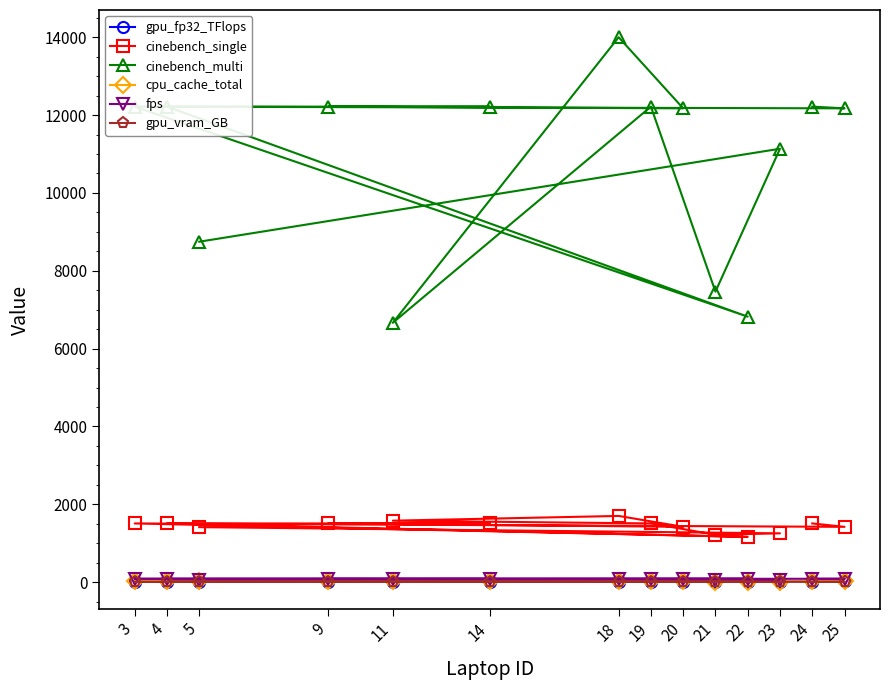

True or false: gpu_fp32_TFlops and fps intersect in this chart.

False